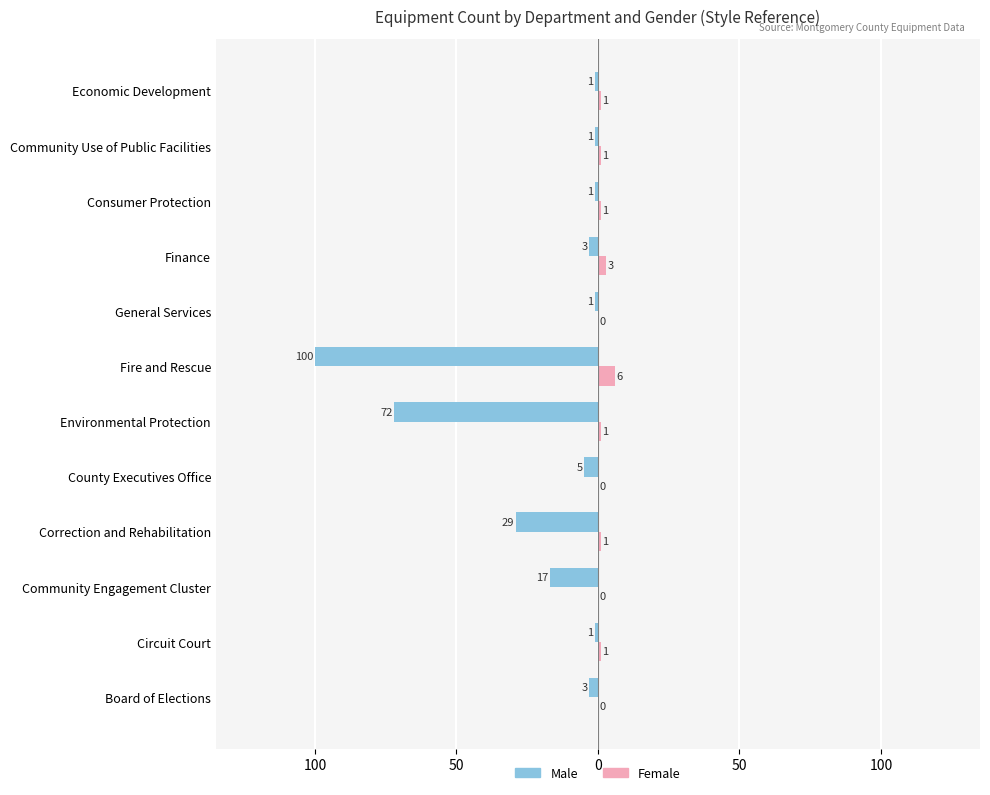

What are all the series names shown in the legend?

Male, Female